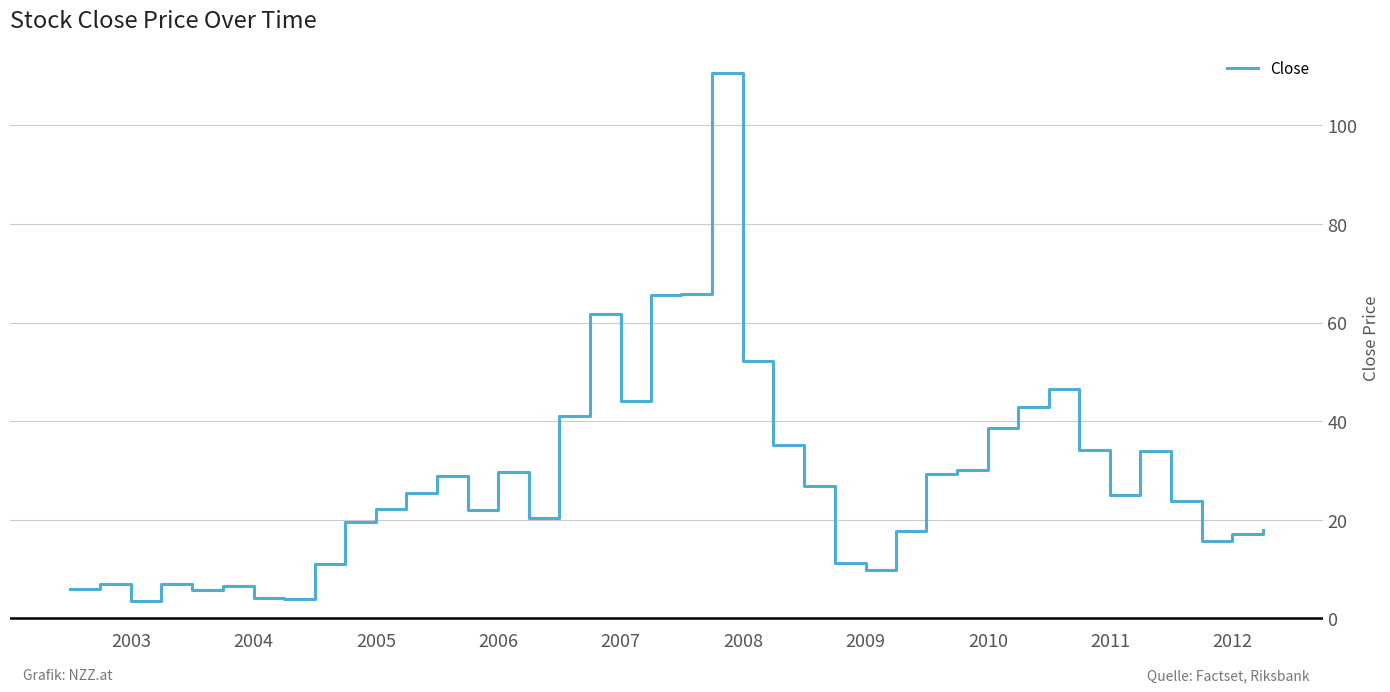

What is the greatest value displayed?

110.6